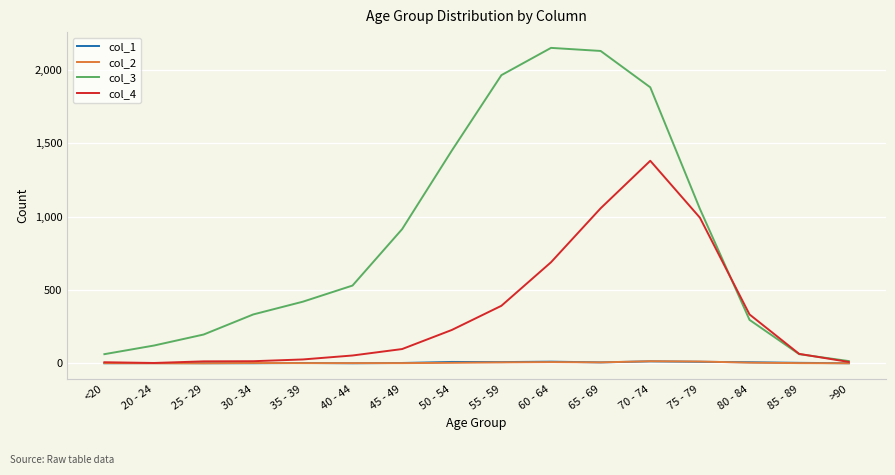

Which series has the largest range (max minus min)?

col_3